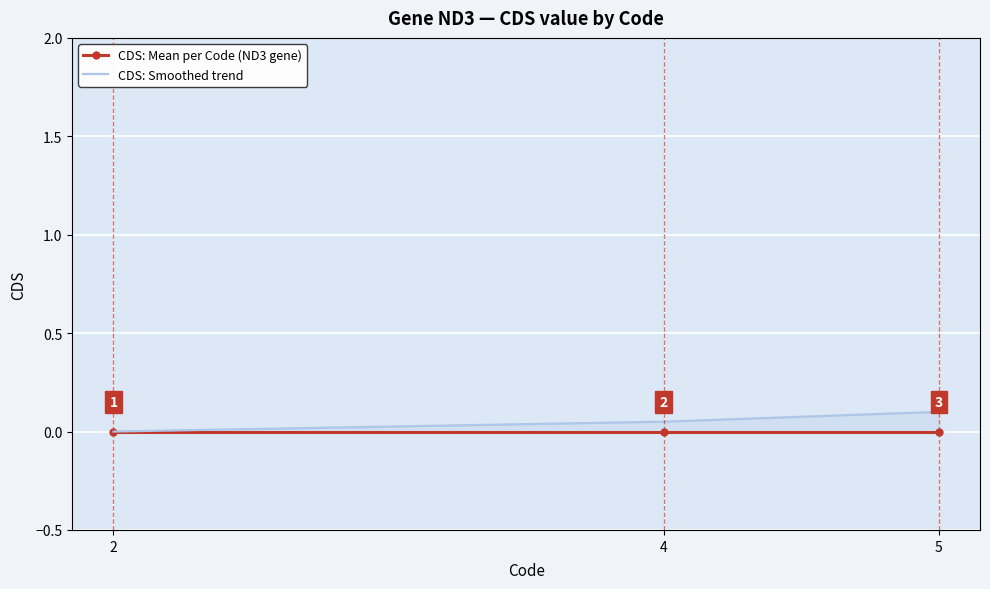

How many positive values does the CDS: Smoothed trend series have?

2